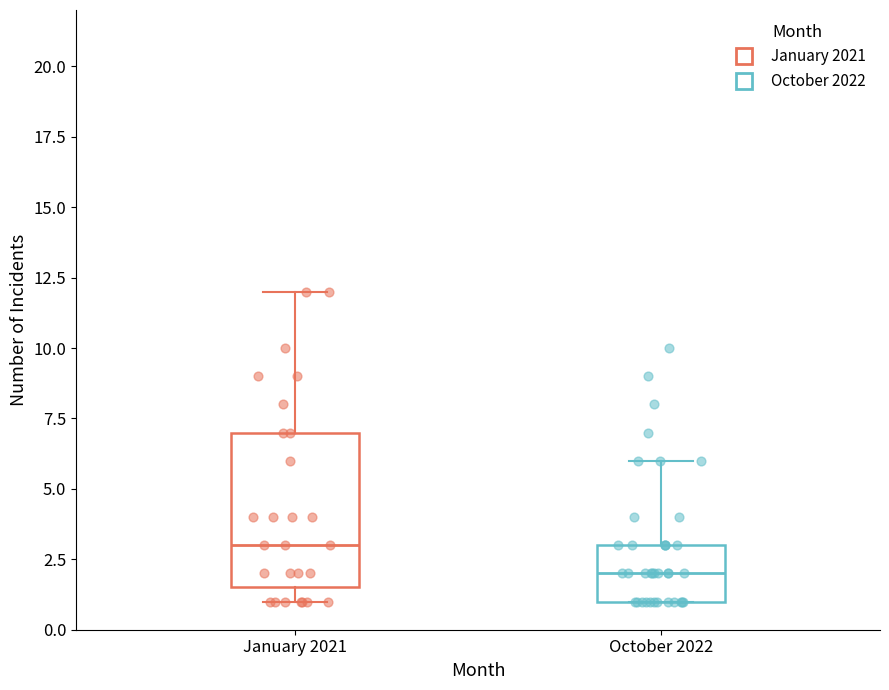

Reading left to right, transcribe this box plot: for each box, give where its median line is, the range the box spans, and where its two whiskers end, as read against the y-axis. The values are not printed on the chart, so give them approximately, as read against the axis.

January 2021: median 3.0, box 1.5 to 7.0, whiskers 1.0 to 12.0
October 2022: median 2.0, box 1.0 to 3.0, whiskers 1.0 to 6.0